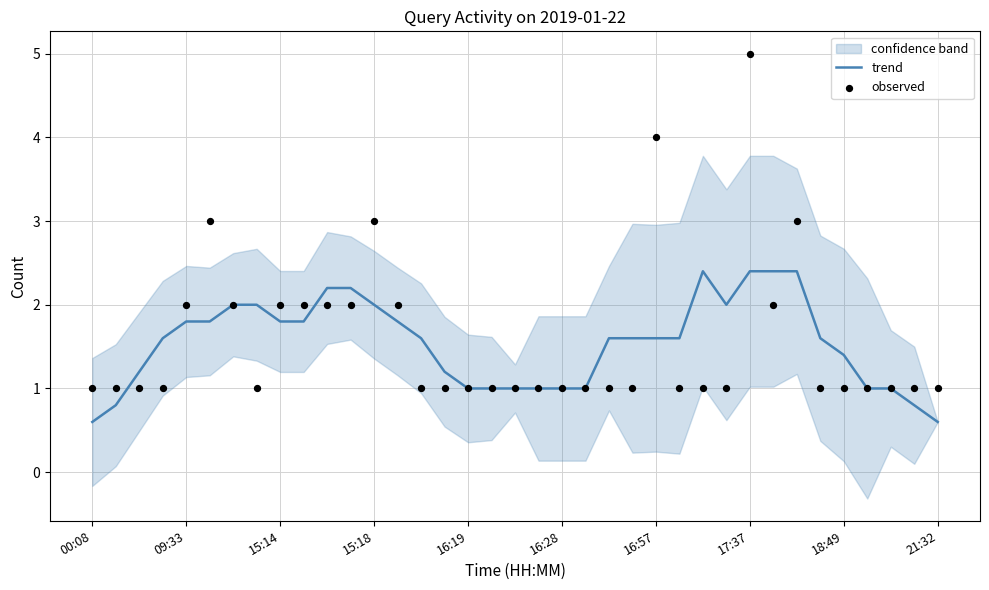

At how many categories does at least one series exceed 2?

9